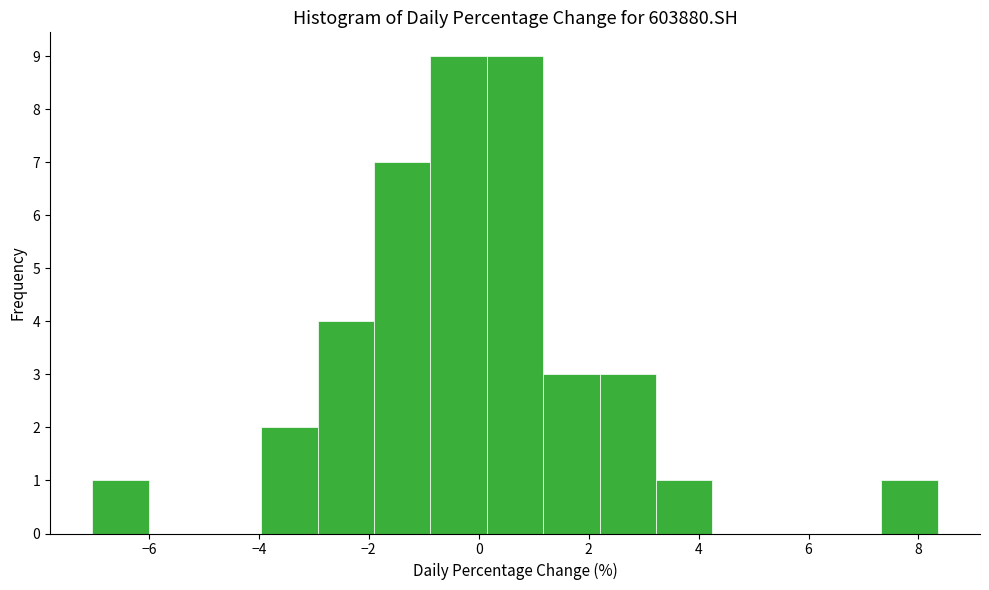

Reading left to right, transcribe this chart: for each bar, give the range it covers on the x-axis and its height. Neither the bar edges nor the heights are printed on the chart, so give them approximately, as read against the axes.

-7.0 to -6.0: 1
-6.0 to -5.0: 0
-5.0 to -4.0: 0
-4.0 to -3.0: 2
-3.0 to -2.0: 4
-2.0 to -0.8: 7
-0.8 to 0.2: 9
0.2 to 1.2: 9
1.2 to 2.2: 3
2.2 to 3.2: 3
3.2 to 4.2: 1
4.2 to 5.2: 0
5.2 to 6.4: 0
6.4 to 7.4: 0
7.4 to 8.4: 1